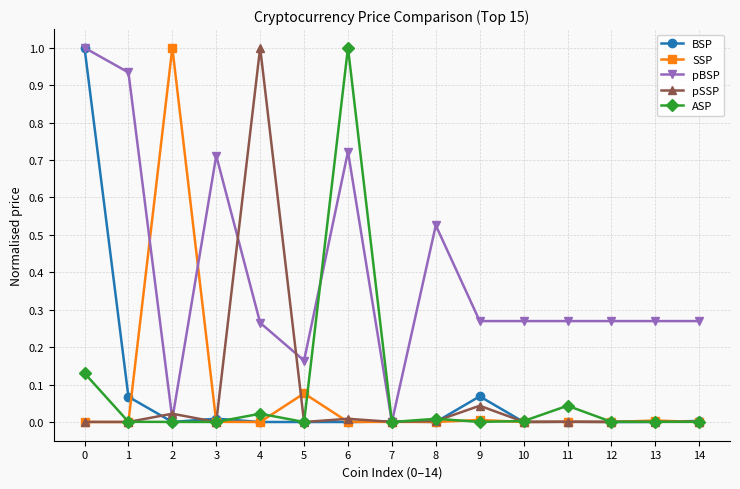

Which series has the largest total across all categories?

pBSP